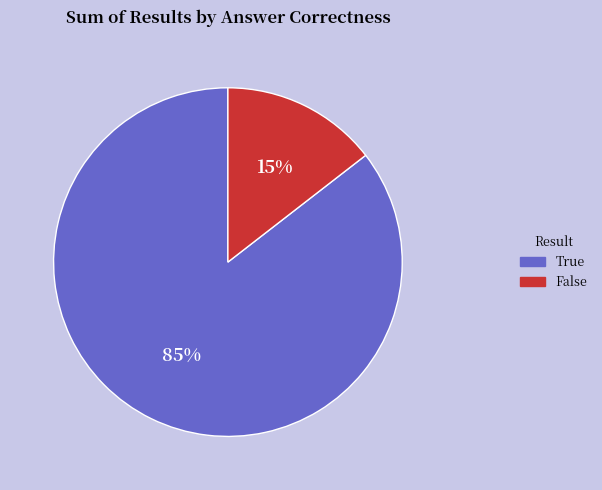

What is the smallest slice in the pie chart?

False